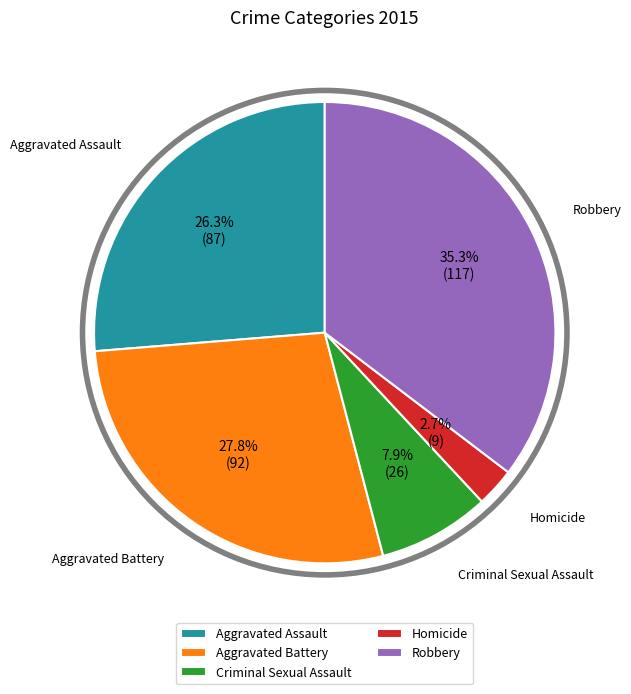

How many segments does this pie chart have?

5